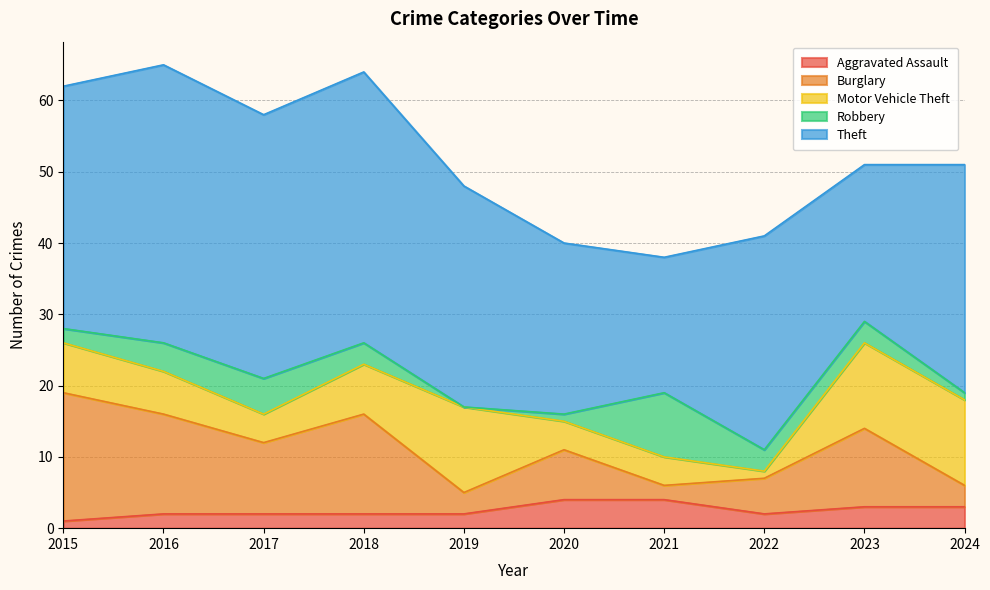

What is the sum of all Theft values?

306